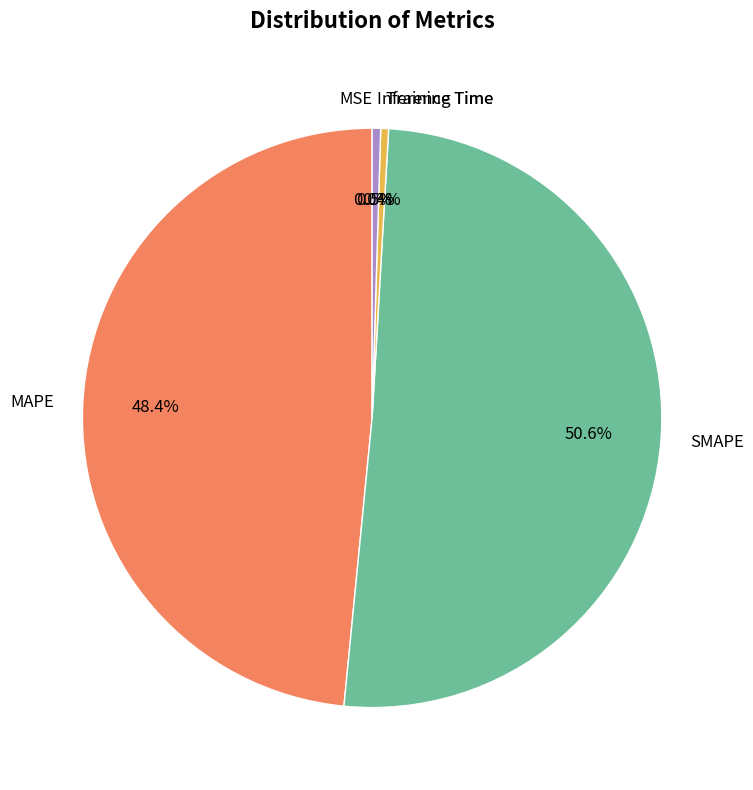

To the nearest percent, what is the combined percentage of Training Time and MAPE?

49%